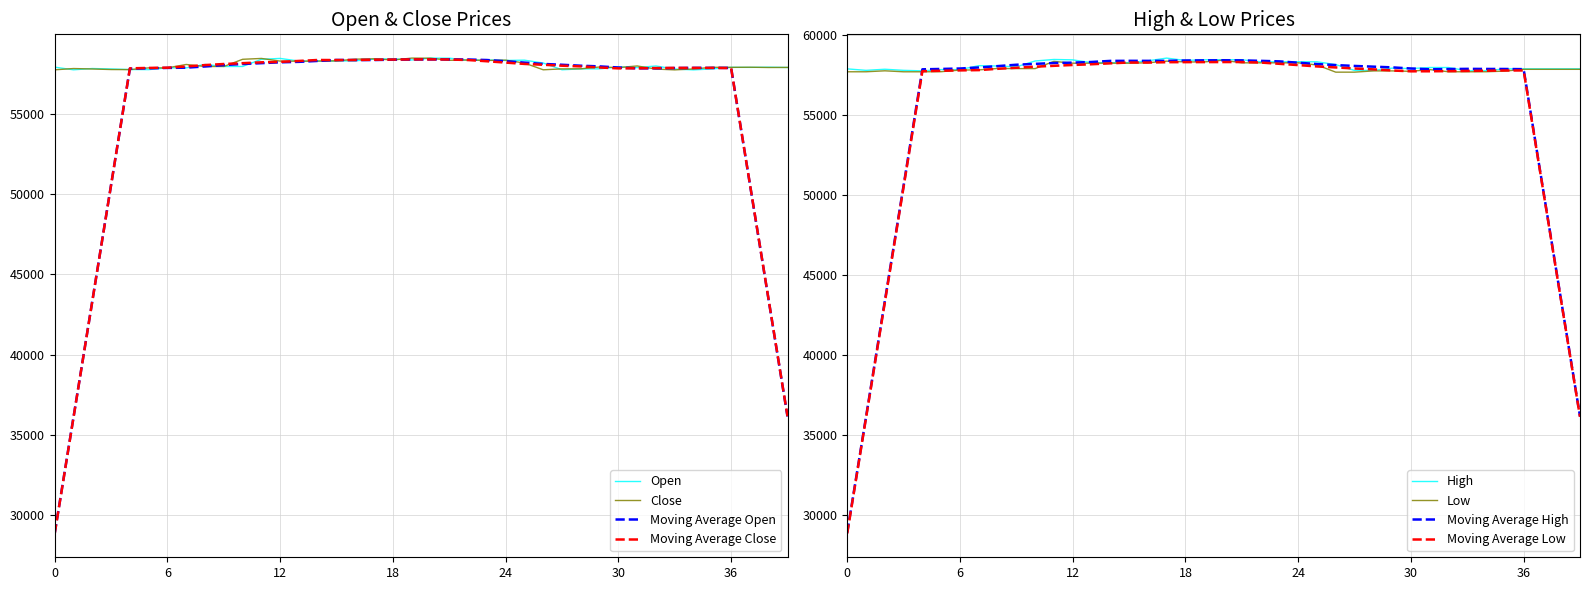

List the series in order of their peak value, highest first.

High, Close, Open, Low